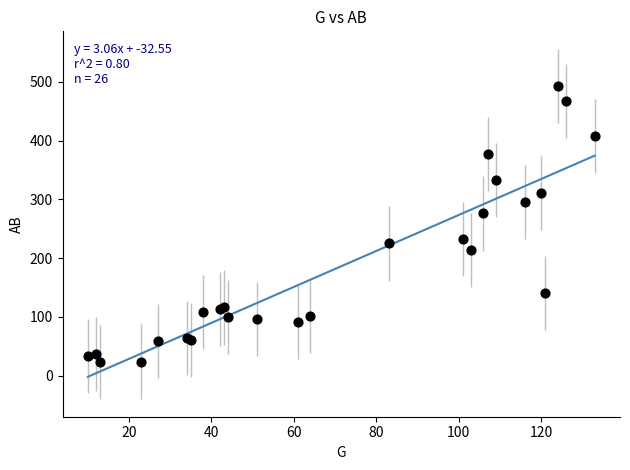

What Y value in the scatter plot is closest to 258?

276